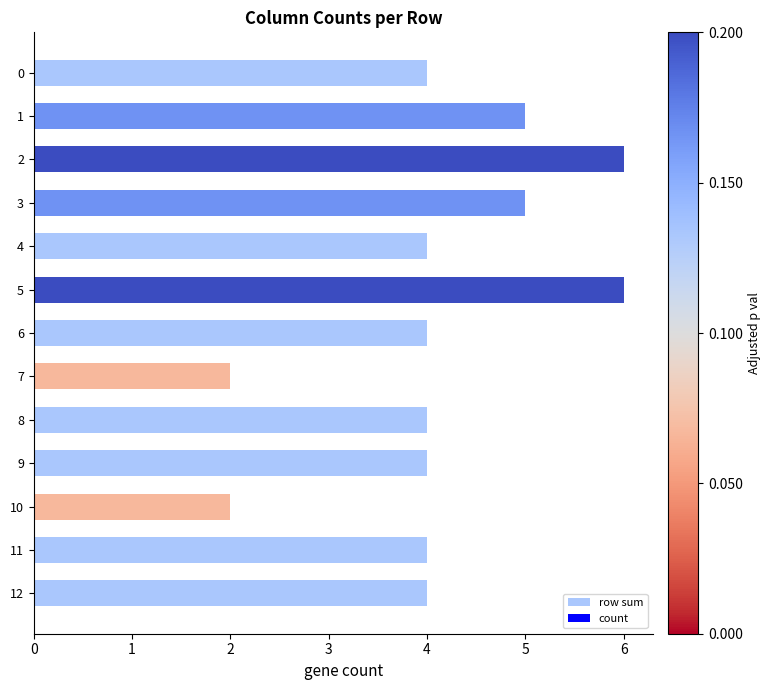

What is the change in value from 0 to 1?

+1